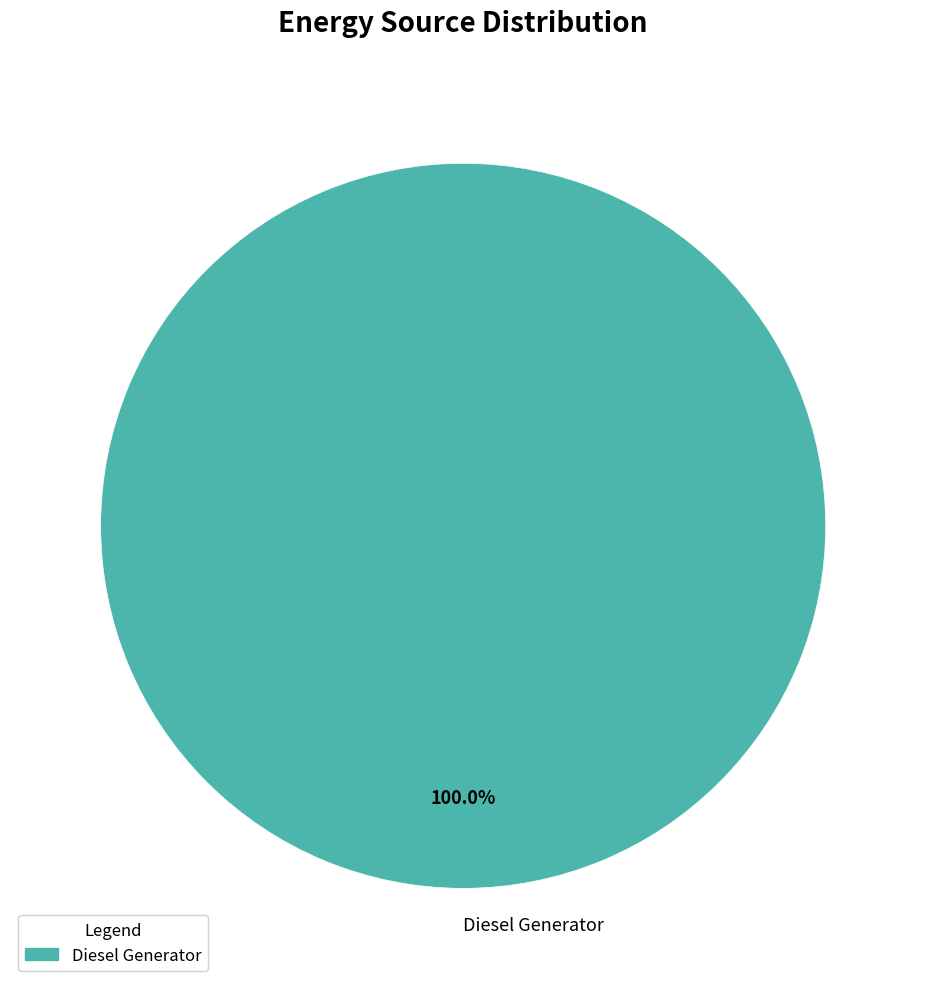

Rank the categories by value from lowest to highest.

Diesel Generator